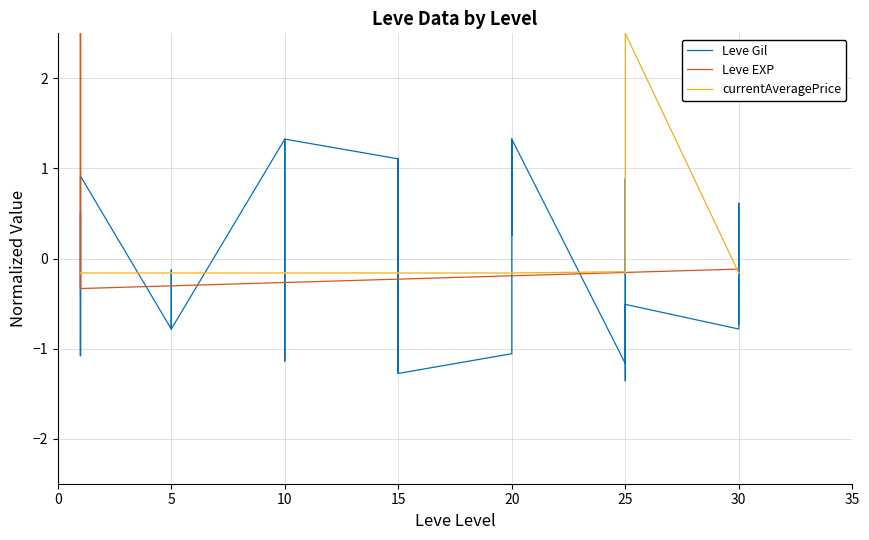

Reading left to right, list all the values displayed in this chart.

Leve Gil: -1.1	-0.9	-0.9	-1.1	0.5	-0.9	0.9	-0.8	-0.8	-0.8	-0.1	-0.8	1.3	1.0	-1.1	1.0	1.3	1.3	1.1	1.1	-1.3	1.1	1.1	-1.3	-1.1	1.2	1.3	0.3	1.2	1.3	-1.2	-1.0	0.9	-0.3	-1.4	-0.5	-0.8	0.6	0.1	-0.7
Leve EXP: 2.5	-0.3	-0.3	2.5	-0.3	-0.3	-0.3	-0.3	-0.3	-0.3	-0.3	-0.3	-0.3	-0.3	-0.3	-0.3	-0.3	-0.3	-0.2	-0.2	-0.2	-0.2	-0.2	-0.2	-0.2	-0.2	-0.2	-0.2	-0.2	-0.2	-0.2	-0.2	-0.2	-0.2	-0.2	-0.2	-0.1	-0.1	-0.1	-0.1
currentAveragePrice: -0.2	-0.2	-0.2	-0.2	-0.2	-0.2	-0.2	-0.2	-0.2	-0.2	-0.2	-0.2	-0.2	-0.2	-0.2	-0.2	-0.2	-0.2	-0.2	-0.2	-0.2	-0.2	-0.2	-0.2	-0.2	-0.2	-0.2	-0.2	-0.2	-0.2	-0.1	-0.2	-0.2	-0.2	-0.2	2.5	-0.2	-0.2	-0.2	-0.2